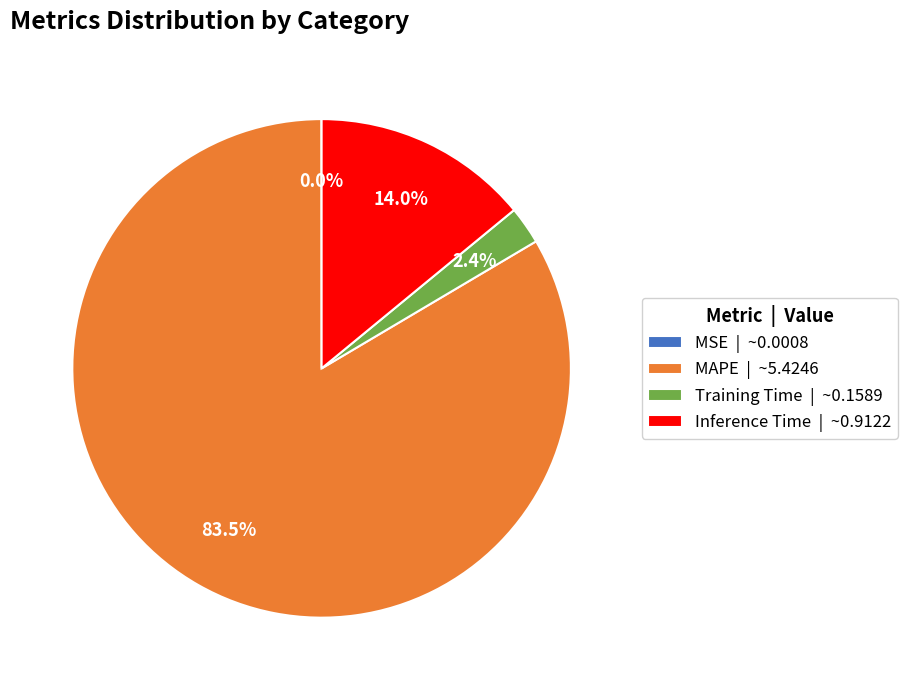

Does any single category account for the majority?

Yes